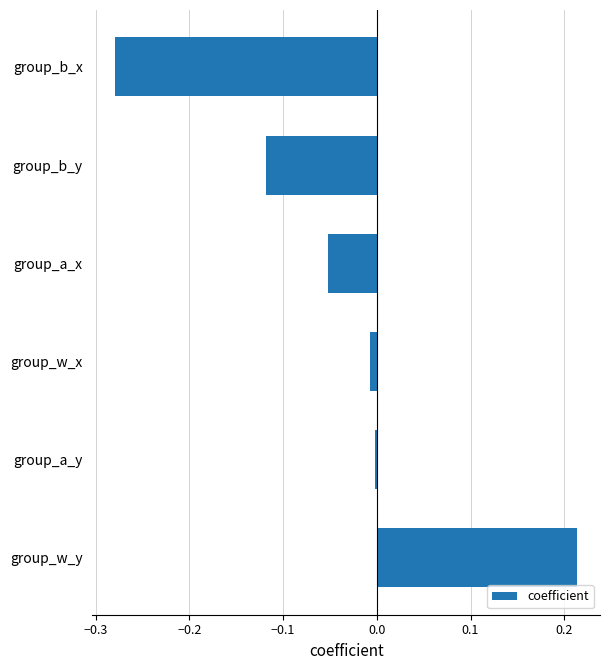

List the labels in order of value, smallest first.

group_b_x, group_b_y, group_a_x, group_w_x, group_a_y, group_w_y